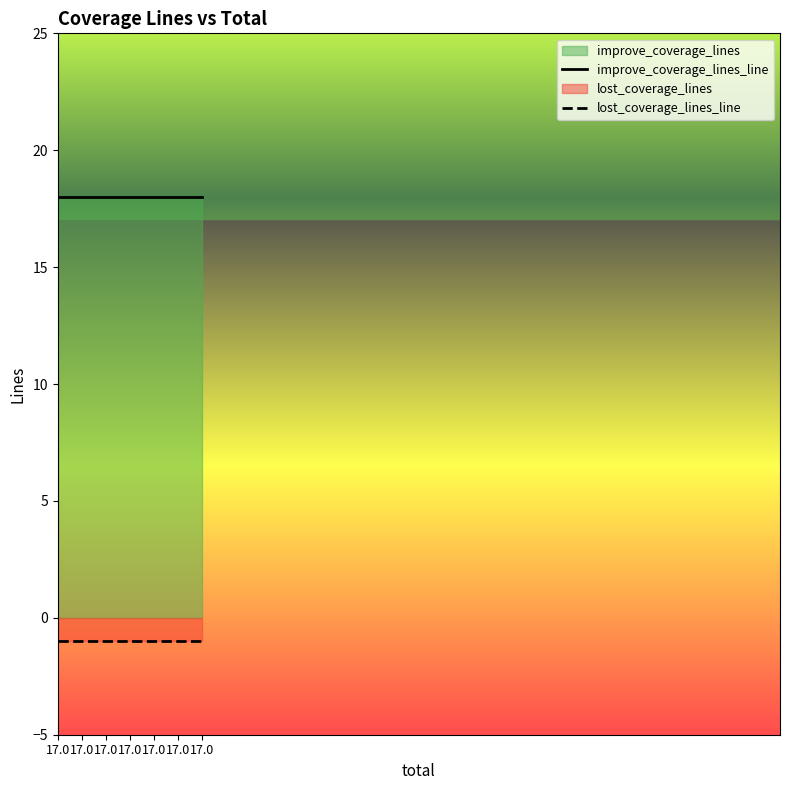

What is the total value across all series at 17.0?

17